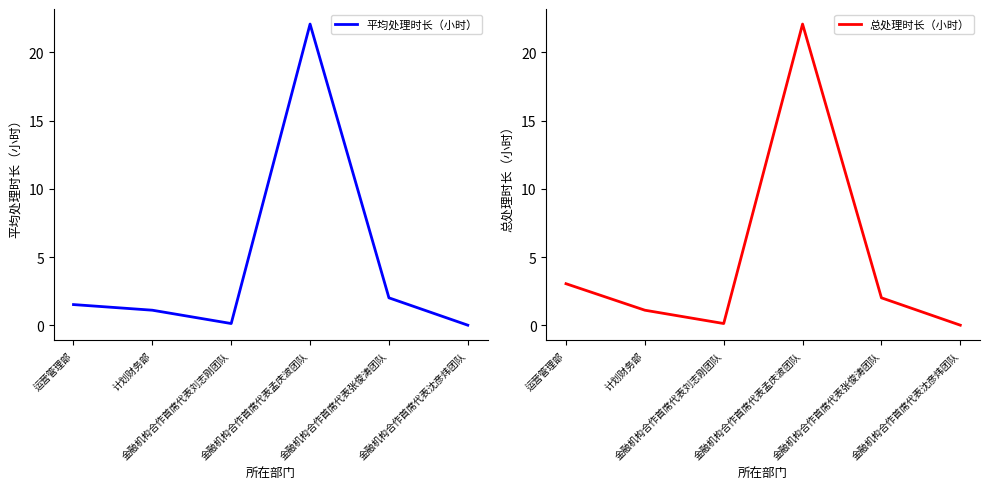

How many lines are shown in the chart?

2